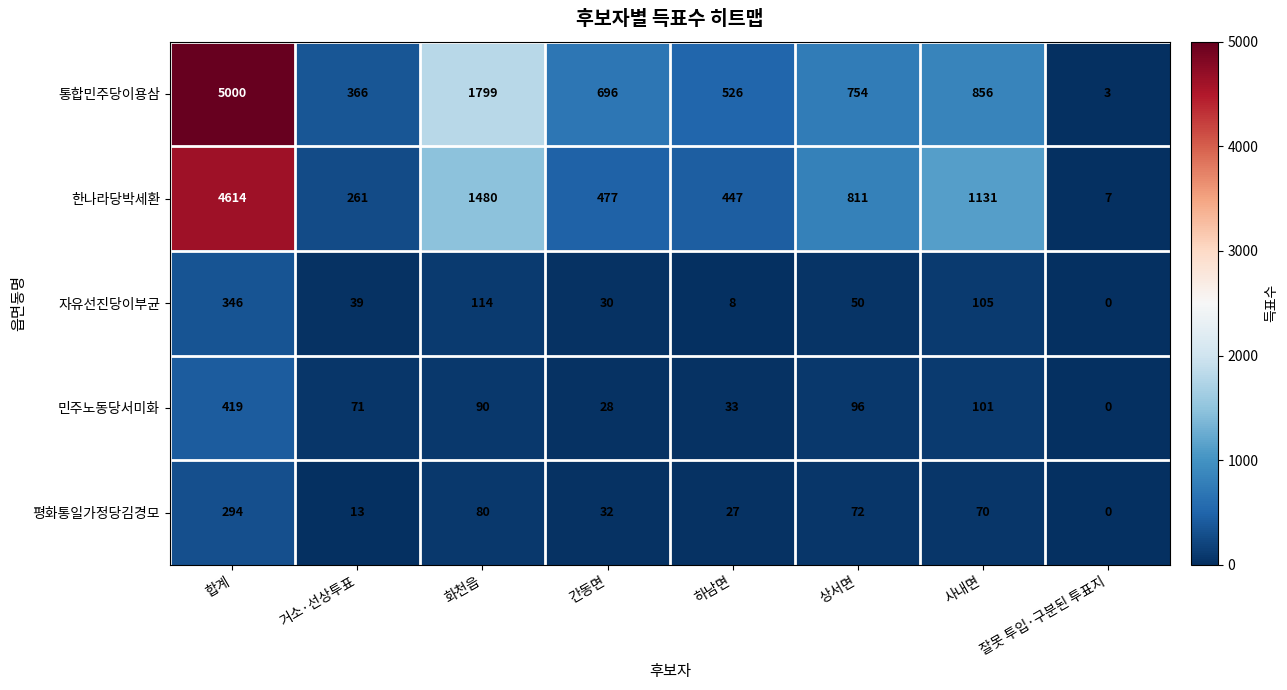

Which category has the lowest value across all series?

잘못 투입·구분된 투표지